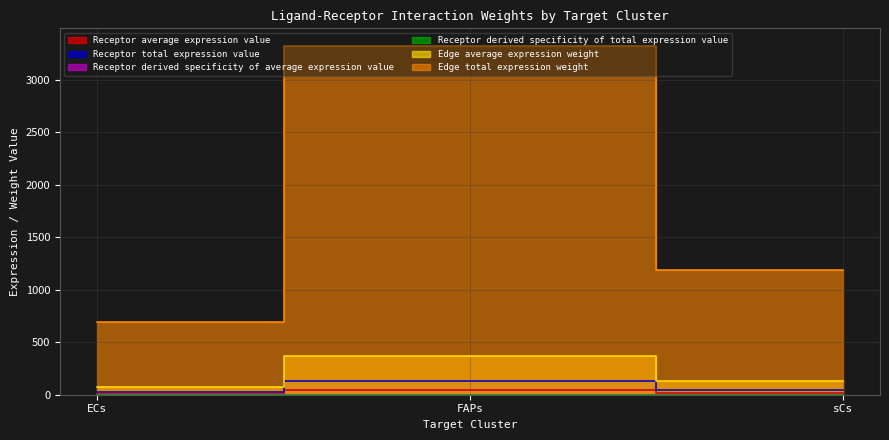

Rank the series at ECs from highest to lowest value.

Edge total expression weight, Edge average expression weight, Receptor total expression value, Receptor average expression value, Receptor derived specificity of average expression value, Receptor derived specificity of total expression value